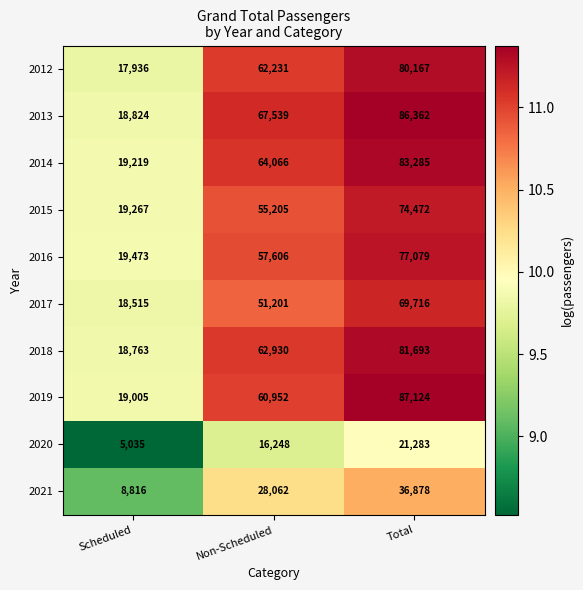

Count the number of data series in this chart.

10